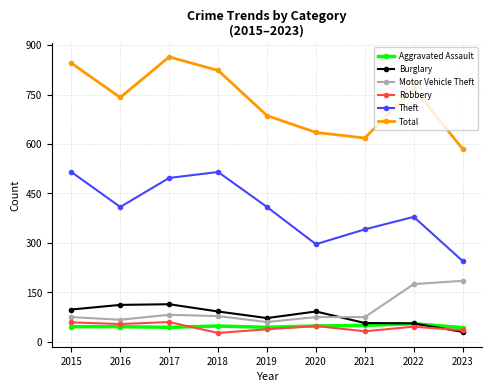

True or false: Total has more than 0 points higher than both neighbors.

True